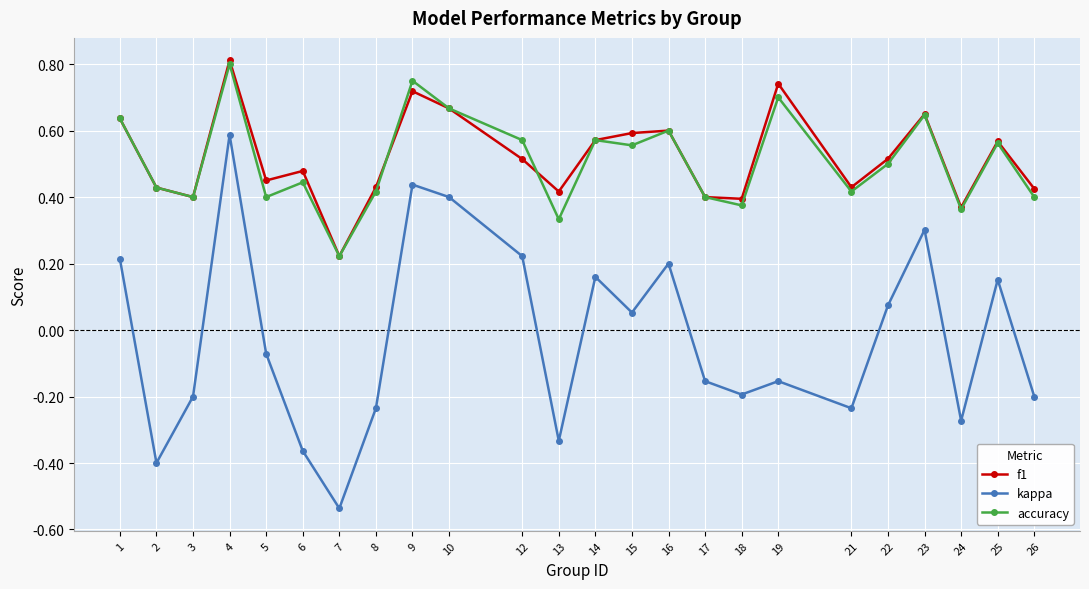

At how many categories does at least one series exceed 0?

24